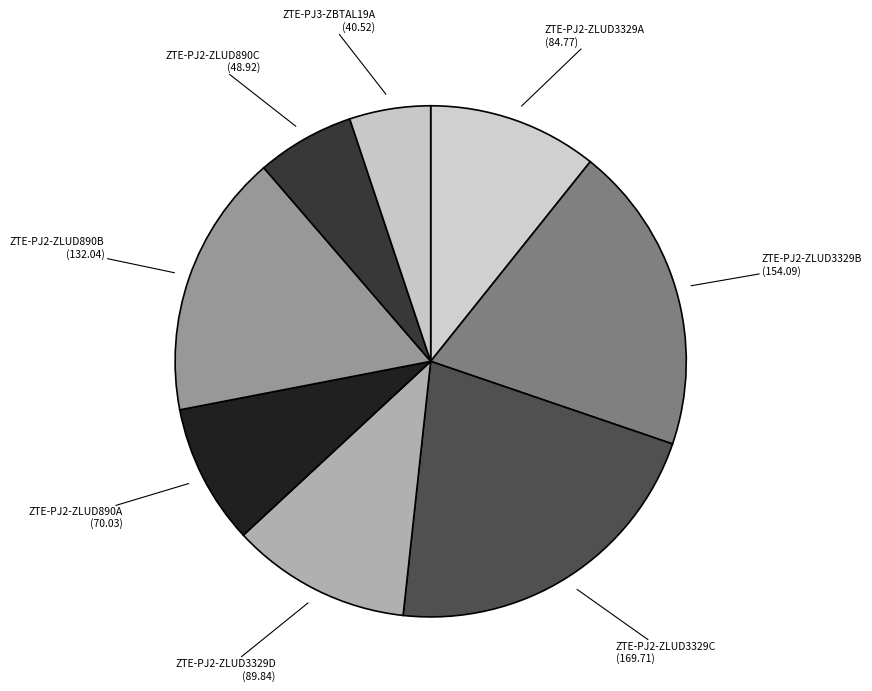

What is the smallest slice in the pie chart?

ZTE-PJ3-ZBTAL19A